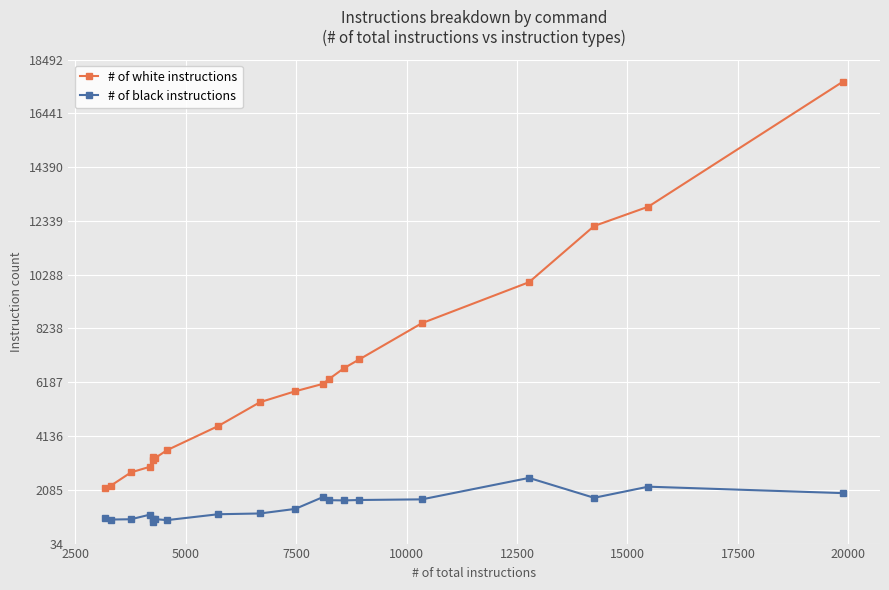

True or false: # of black instructions and # of white instructions cross at least once.

False